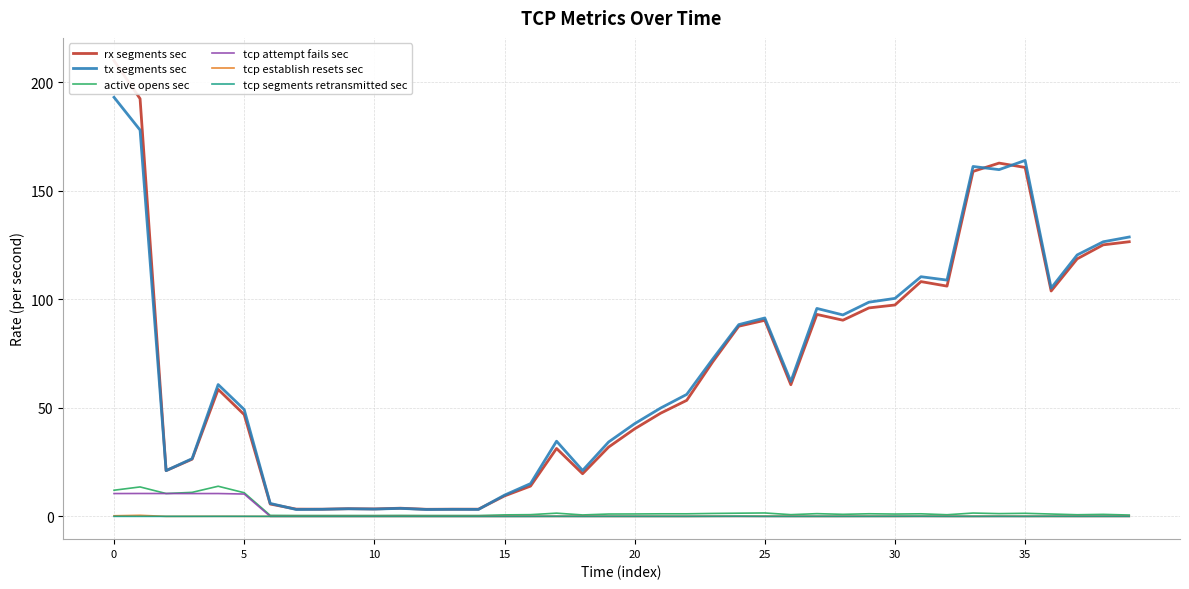

What is the highest value of the active opens sec series?

13.9